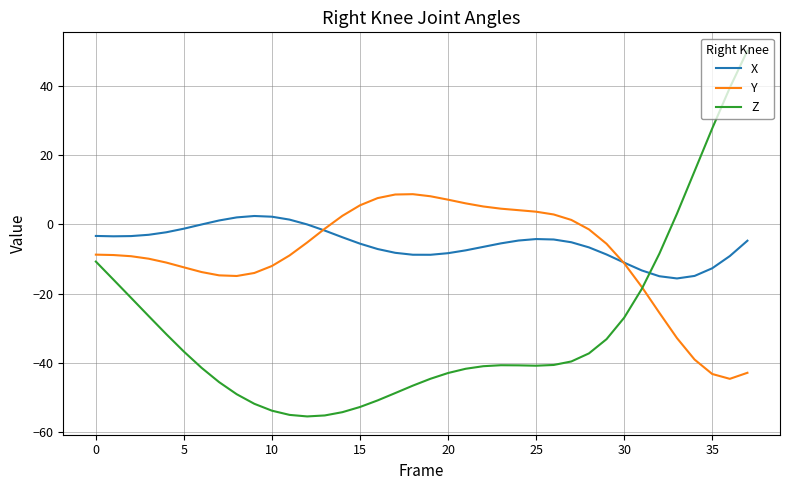

How many times do X and Z cross each other?

1